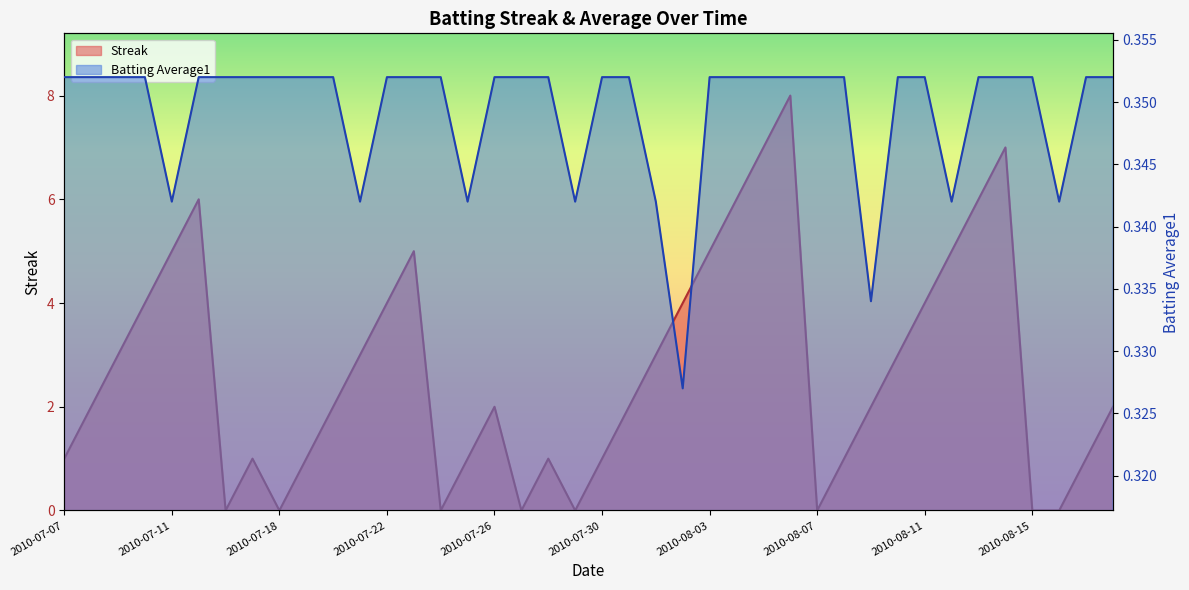

Reading left to right, list all the values displayed in this chart.

Streak: 1.0	2.0	3.0	4.0	5.0	6.0	0.0	1.0	0.0	1.0	2.0	3.0	4.0	5.0	0.0	1.0	2.0	0.0	1.0	0.0	1.0	2.0	3.0	4.0	5.0	6.0	7.0	8.0	0.0	1.0	2.0	3.0	4.0	5.0	6.0	7.0	0.0	0.0	1.0	2.0
Batting Average1: 0.4	0.4	0.4	0.4	0.3	0.4	0.4	0.4	0.4	0.4	0.4	0.3	0.4	0.4	0.4	0.3	0.4	0.4	0.4	0.3	0.4	0.4	0.3	0.3	0.4	0.4	0.4	0.4	0.4	0.4	0.3	0.4	0.4	0.3	0.4	0.4	0.4	0.3	0.4	0.4